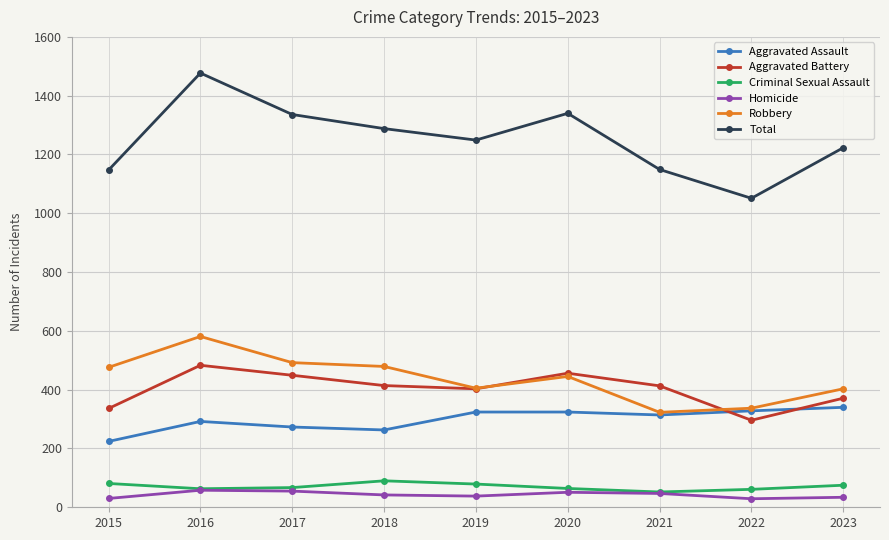

What is the value of the Aggravated Assault point at the 8th from the left?

328